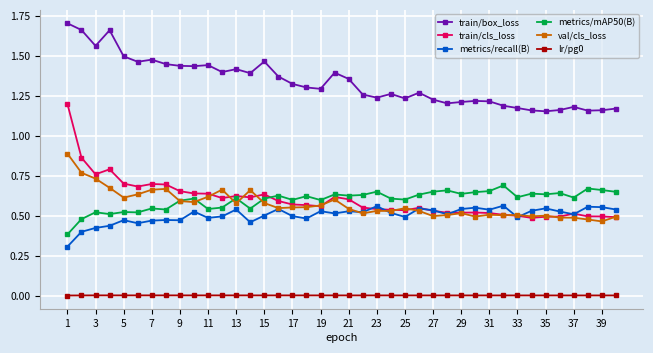

At how many categories does at least one series exceed 1?

40